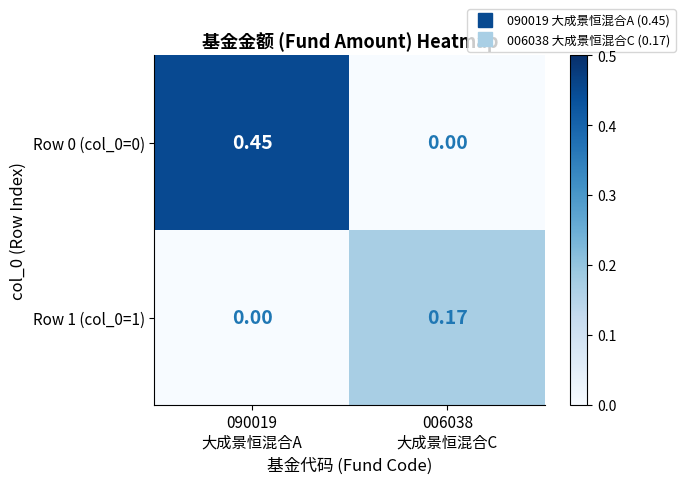

How many values in the Row 1 (col_0=1) series exceed 0?

1